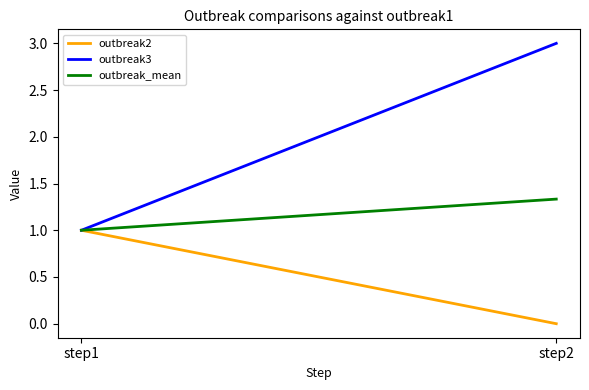

The outbreak2 series shows 0.4 at step1. True or false?

False